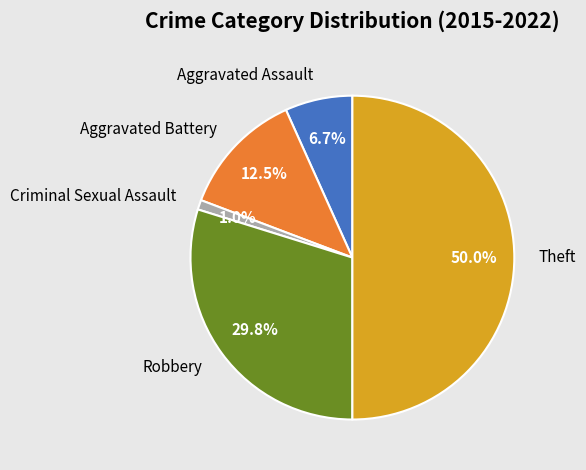

Which slice is the largest?

Theft